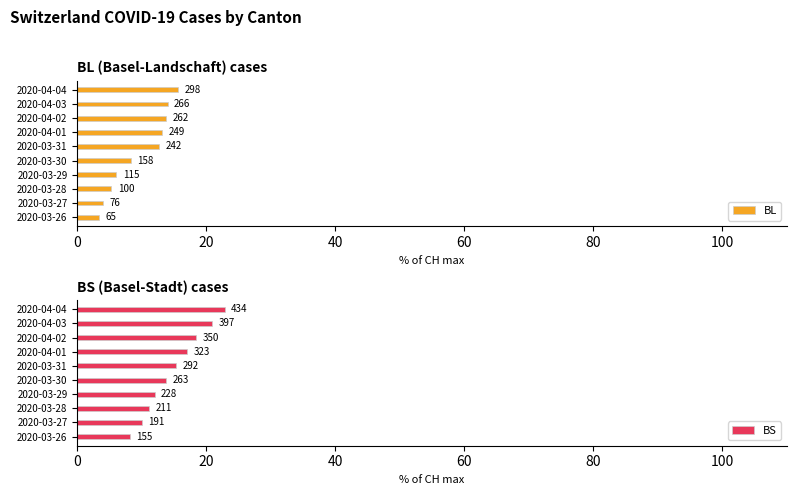

Does the chart contain any negative values?

No